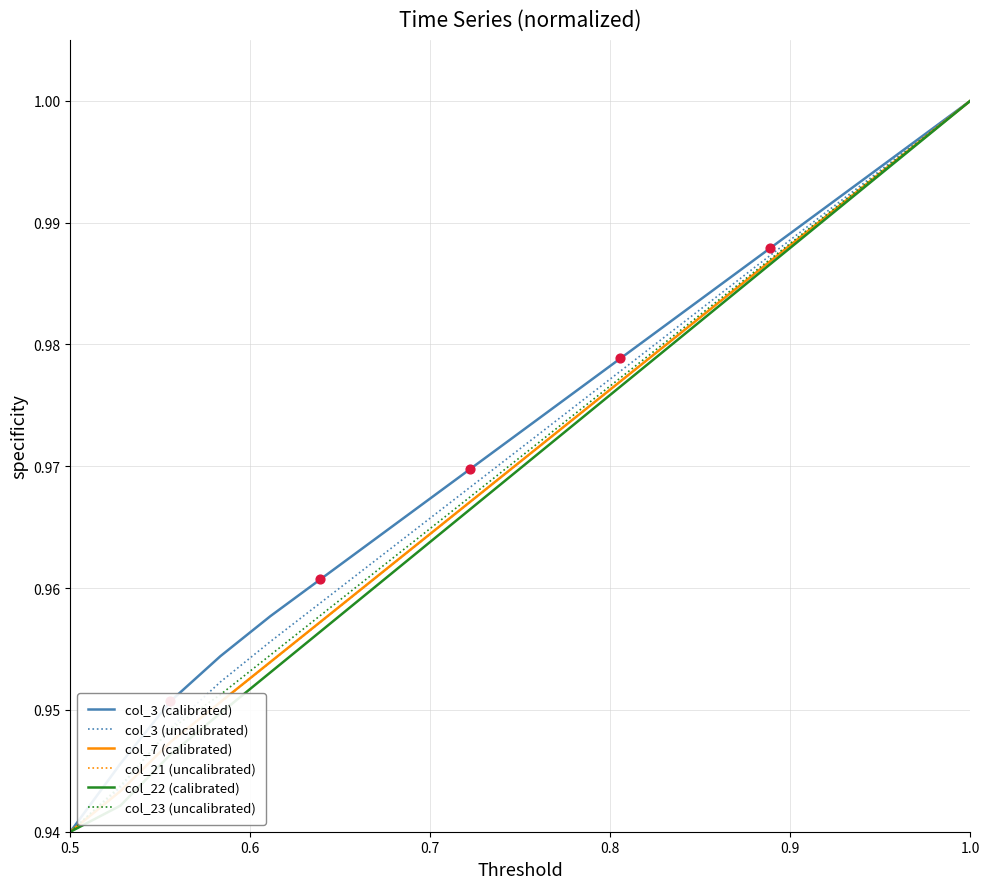

How many lines are shown in the chart?

6